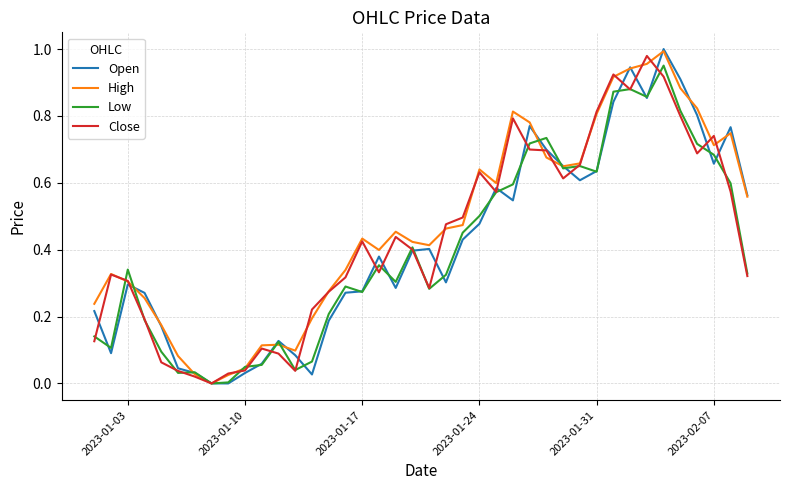

What are all the series names shown in the legend?

Open, High, Low, Close